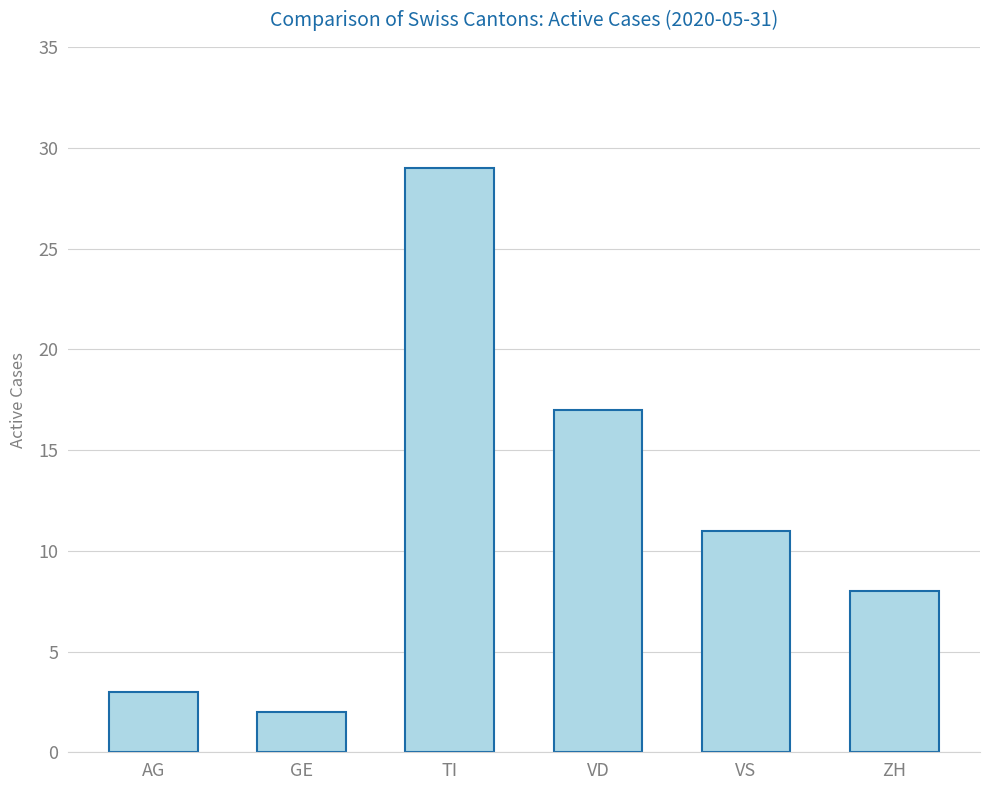

Reading right to left, transcribe all the data shown in this chart.

ZH=8	VS=11	VD=17	TI=29	GE=2	AG=3